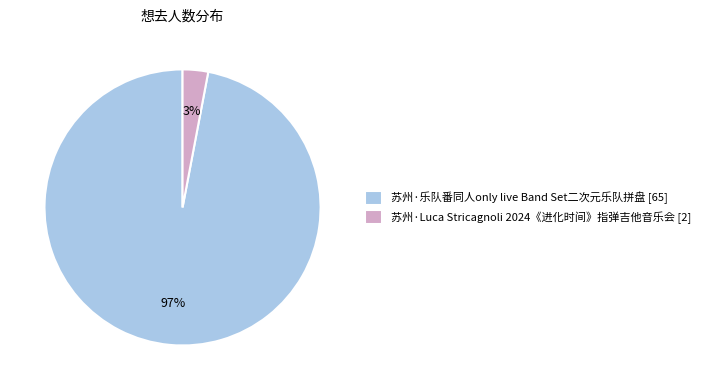

To the nearest percent, what percentage of the pie is 苏州·乐队番同人only live Band Set二次元乐队拼盘?

97%